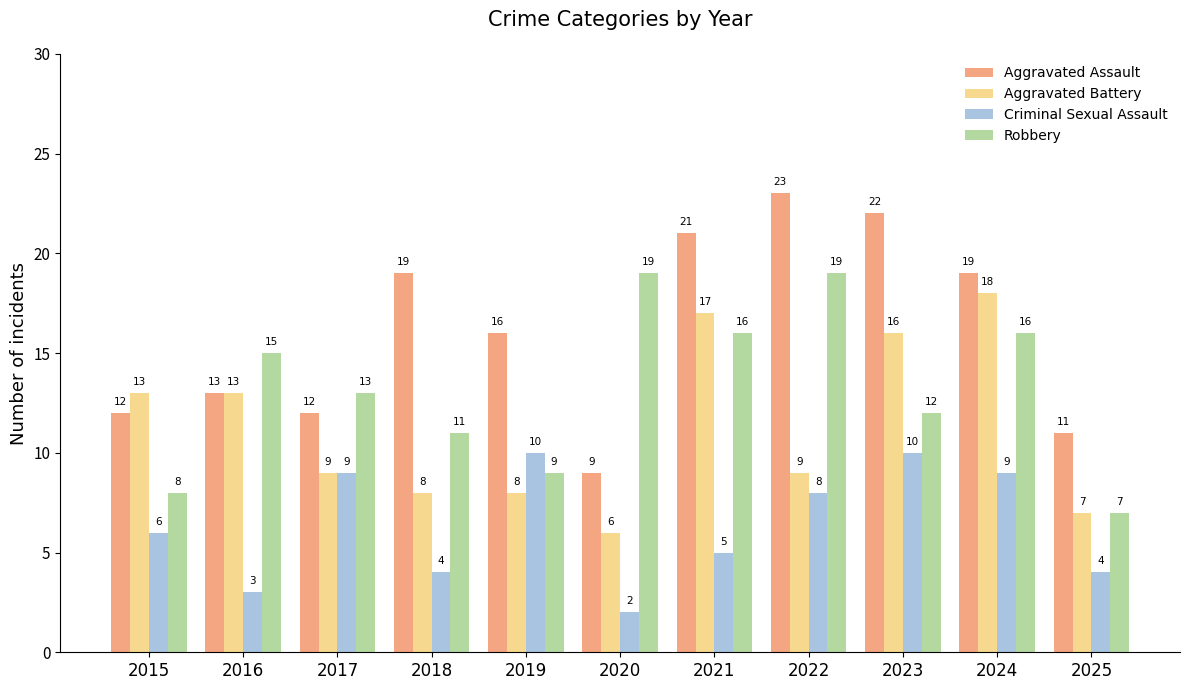

Reading left to right, list all the values displayed in this chart.

Aggravated Assault: 12	13	12	19	16	9	21	23	22	19	11
Aggravated Battery: 13	13	9	8	8	6	17	9	16	18	7
Criminal Sexual Assault: 6	3	9	4	10	2	5	8	10	9	4
Robbery: 8	15	13	11	9	19	16	19	12	16	7